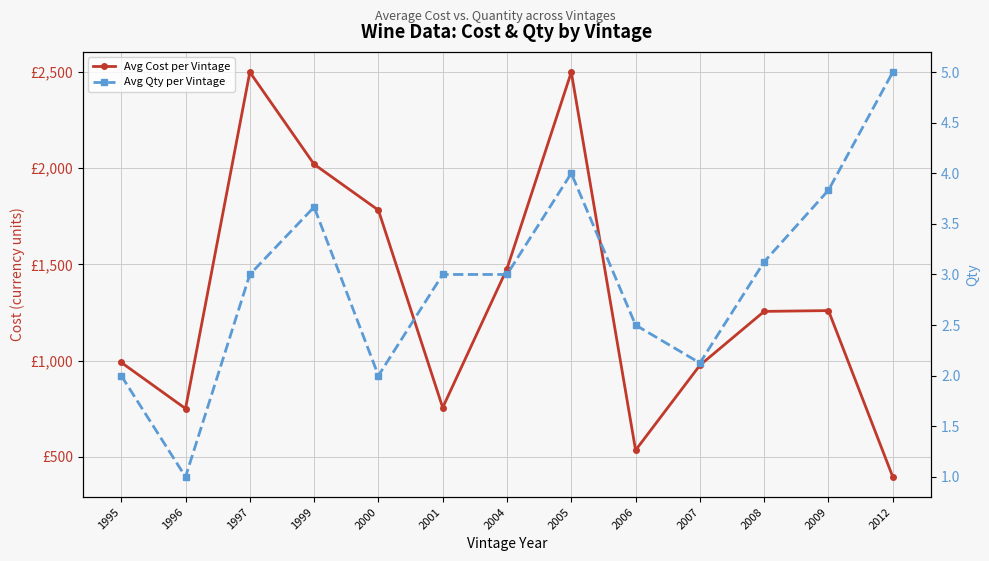

What value does the Avg Qty per Vintage series have at 2004?

3.0